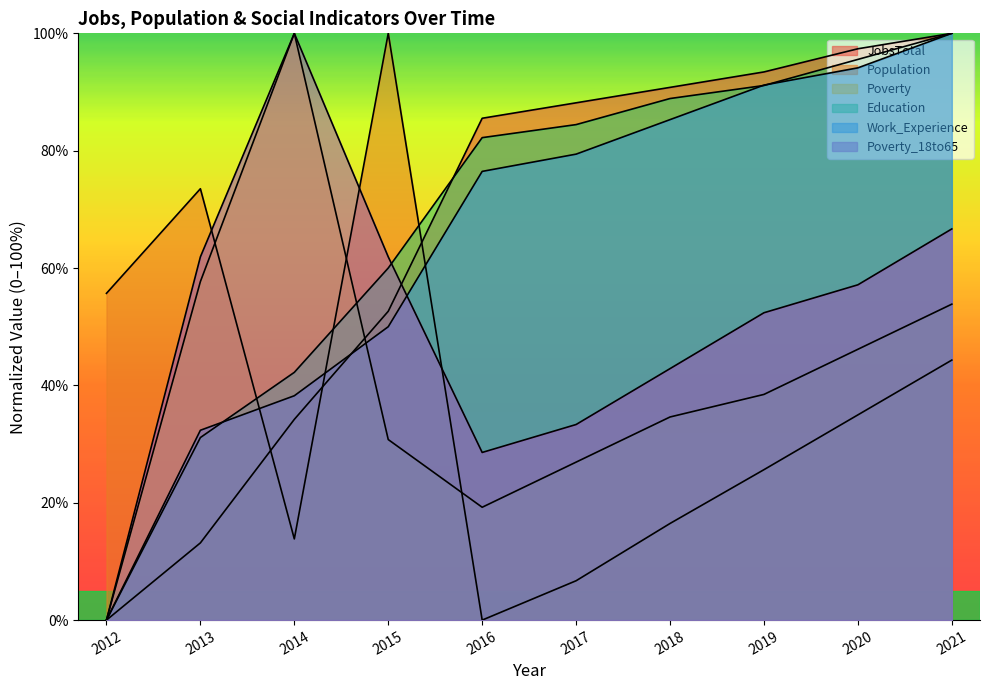

Reading left to right, transcribe all the data shown in this chart.

JobsTotal: 2012=0.0	2013=13.2	2014=34.2	2015=52.6	2016=85.5	2017=88.2	2018=90.8	2019=93.4	2020=97.4	2021=100.0
Population: 2012=55.7	2013=73.5	2014=13.8	2015=100.0	2016=0.0	2017=6.7	2018=16.5	2019=25.6	2020=35.0	2021=44.3
Poverty: 2012=0.0	2013=57.7	2014=100.0	2015=30.8	2016=19.2	2017=26.9	2018=34.6	2019=38.5	2020=46.2	2021=53.8
Education: 2012=0.0	2013=31.1	2014=42.2	2015=60.0	2016=82.2	2017=84.4	2018=88.9	2019=91.1	2020=95.6	2021=100.0
Work_Experience: 2012=0.0	2013=32.4	2014=38.2	2015=50.0	2016=76.5	2017=79.4	2018=85.3	2019=91.2	2020=94.1	2021=100.0
Poverty_18to65: 2012=0.0	2013=61.9	2014=100.0	2015=61.9	2016=28.6	2017=33.3	2018=42.9	2019=52.4	2020=57.1	2021=66.7